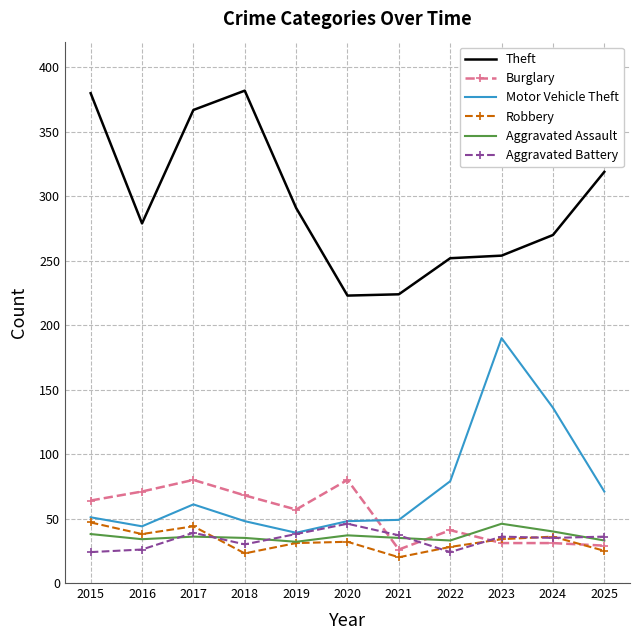

True or false: Motor Vehicle Theft and Aggravated Assault intersect in this chart.

False